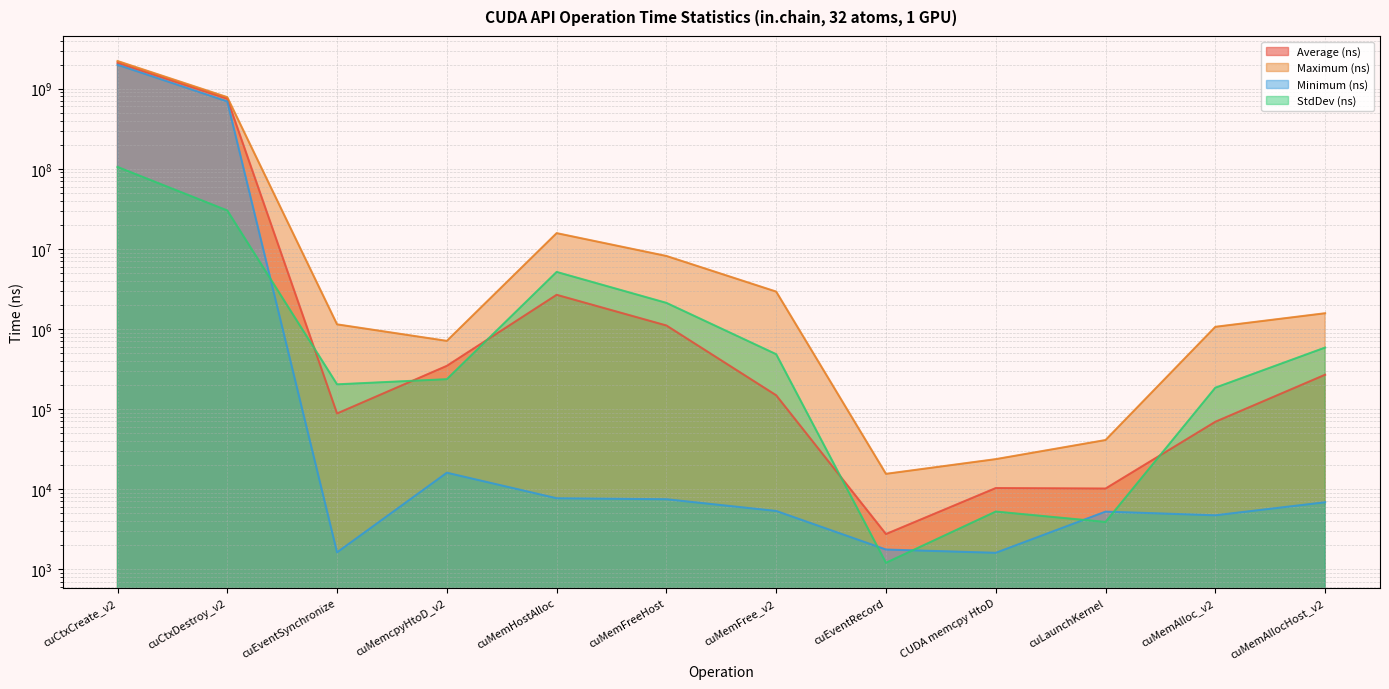

What is the label of the 8th point from the right?

cuMemHostAlloc